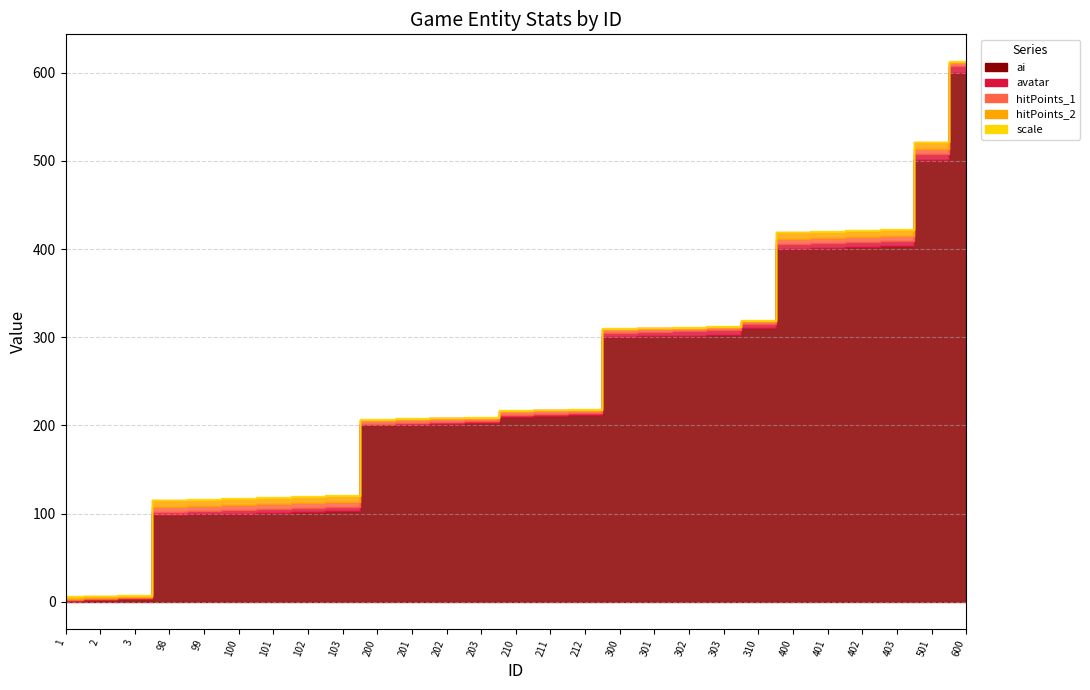

What is the sum of the hitPoints_1 values at 600 and 200?

8